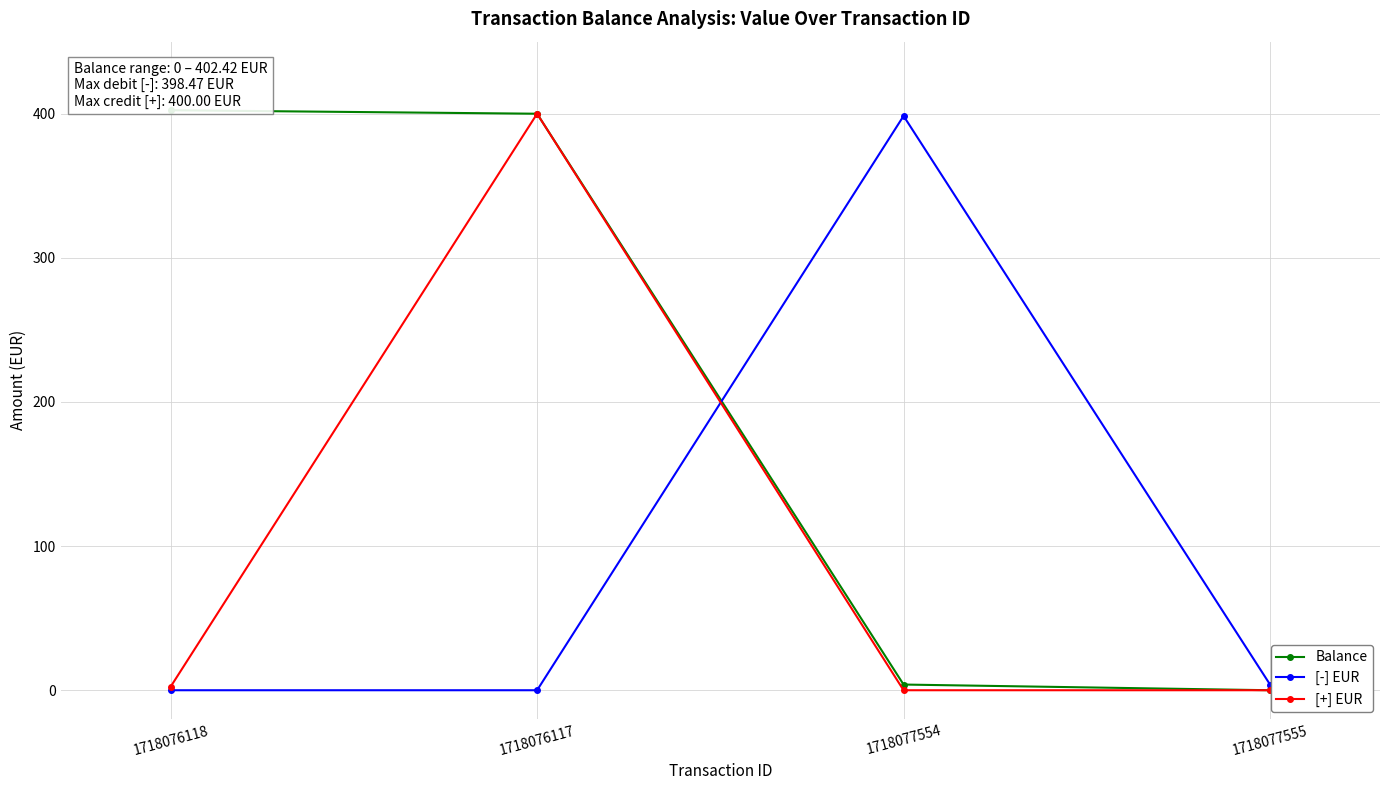

The [+] EUR series shows 400.0 at 1718076117. True or false?

True